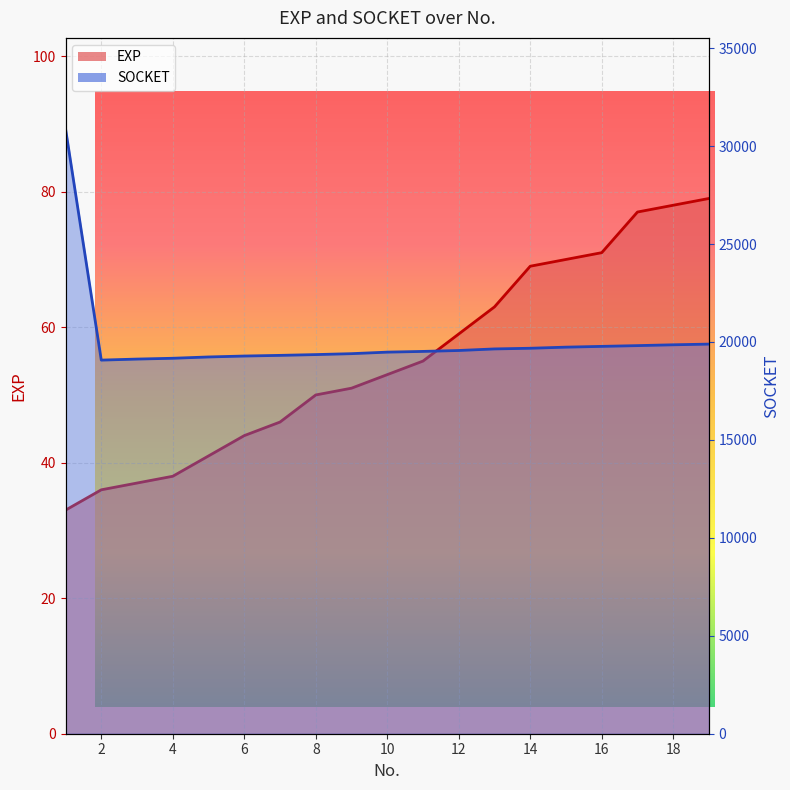

Rank the series at 14 from highest to lowest value.

SOCKET, EXP